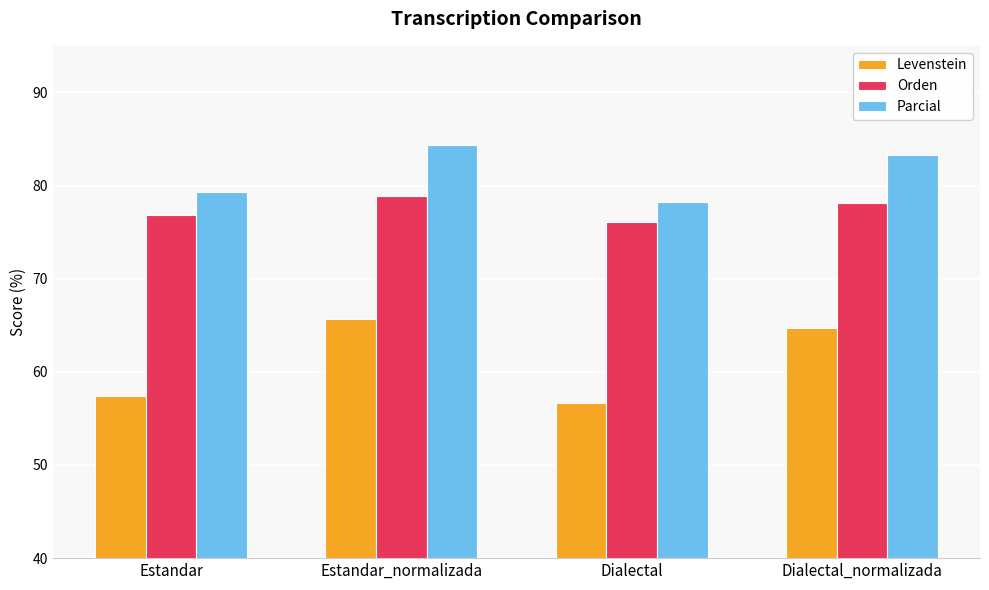

What is the label of the 4th bar from the right?

Estandar